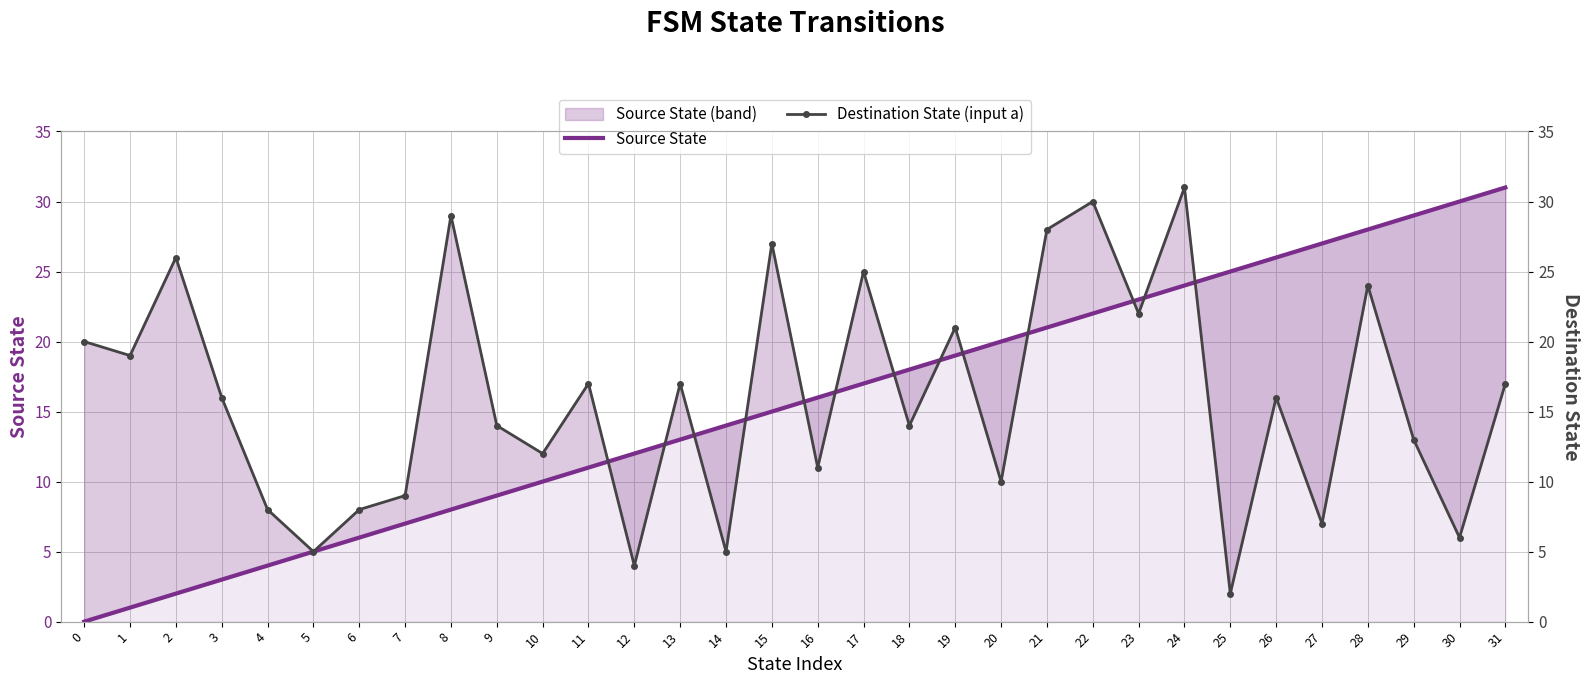

How many intersections are there between Source State and Destination State (input a)?

13